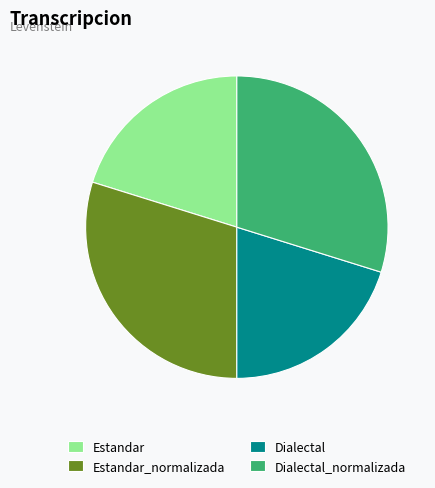

Is it true that Estandar_normalizada is 44% of the pie?

False